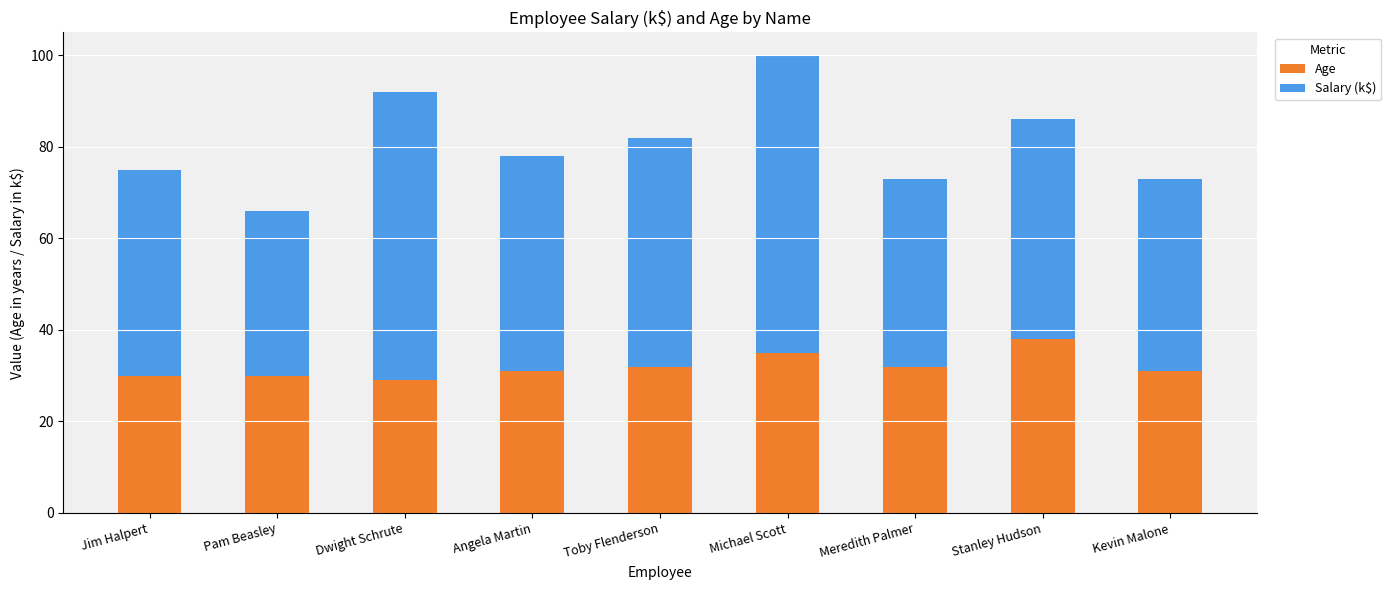

Is it true that Age equals 31 at Kevin Malone?

True